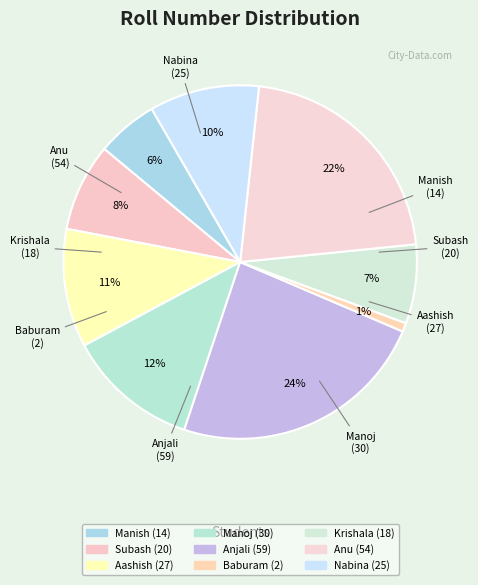

Is the sum of Anjali and Manoj greater than half?

No